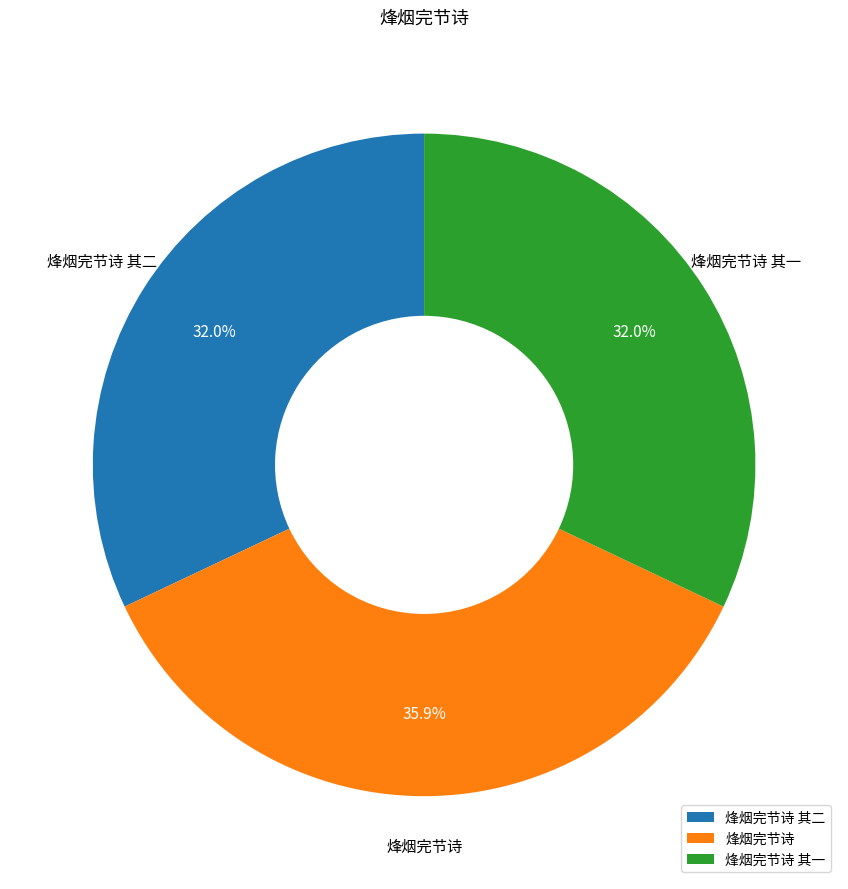

Is there a majority slice in this chart?

No